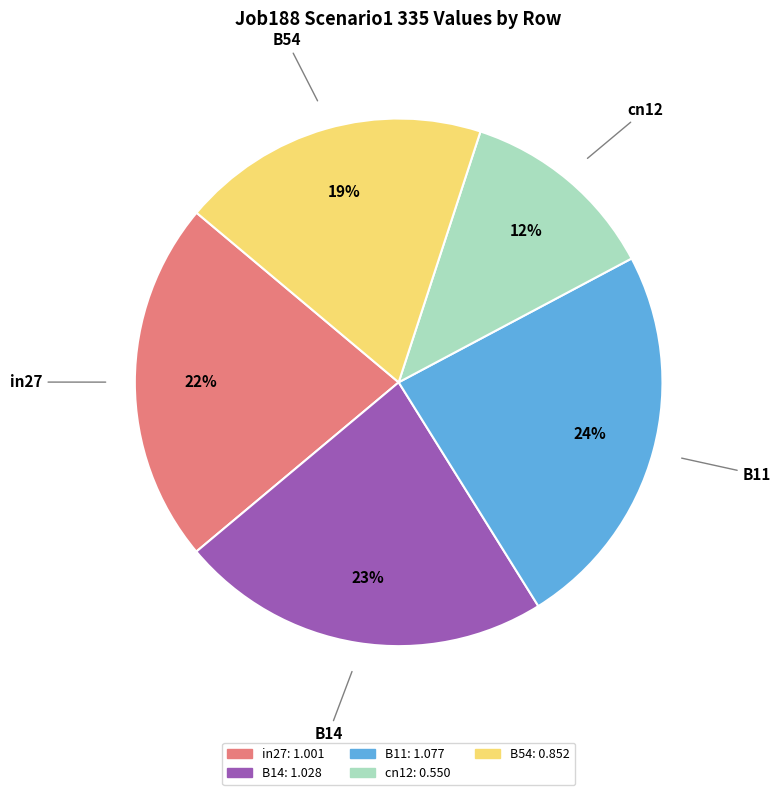

Which slice is the smallest?

cn12